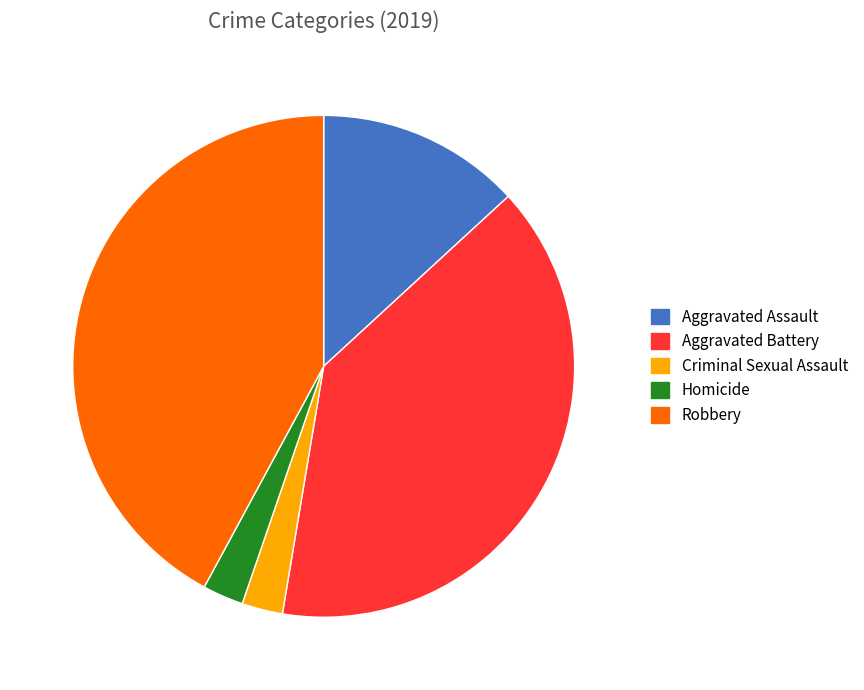

What is the largest slice in the pie chart?

Robbery